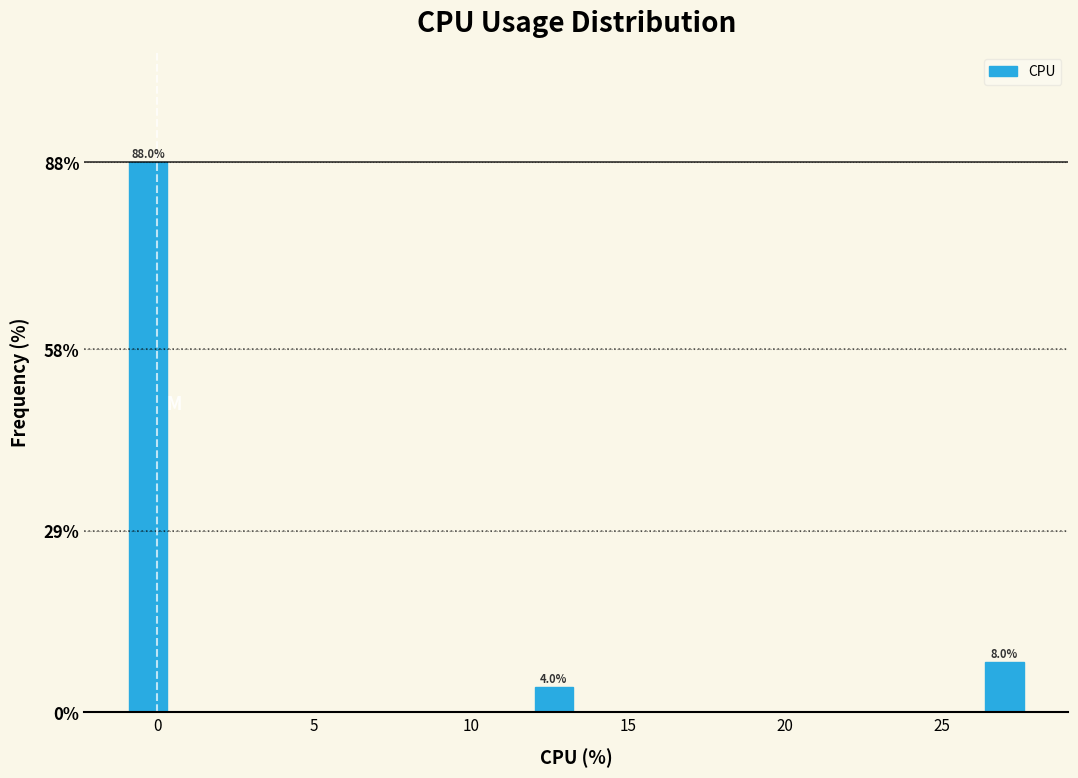

Around what value on the x-axis is the tallest bar? Give the approximate position of its centre, as read against the axis.

-0.5